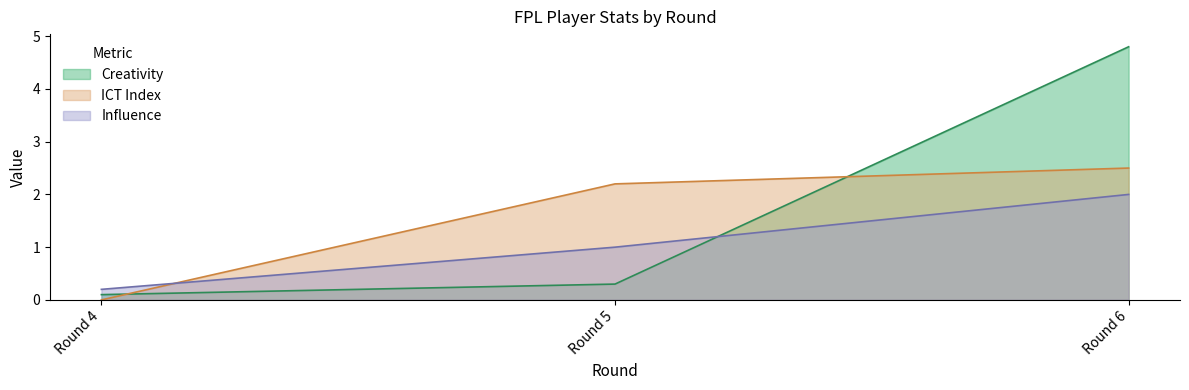

List the labels in order of influence value, largest first.

Round 6, Round 5, Round 4